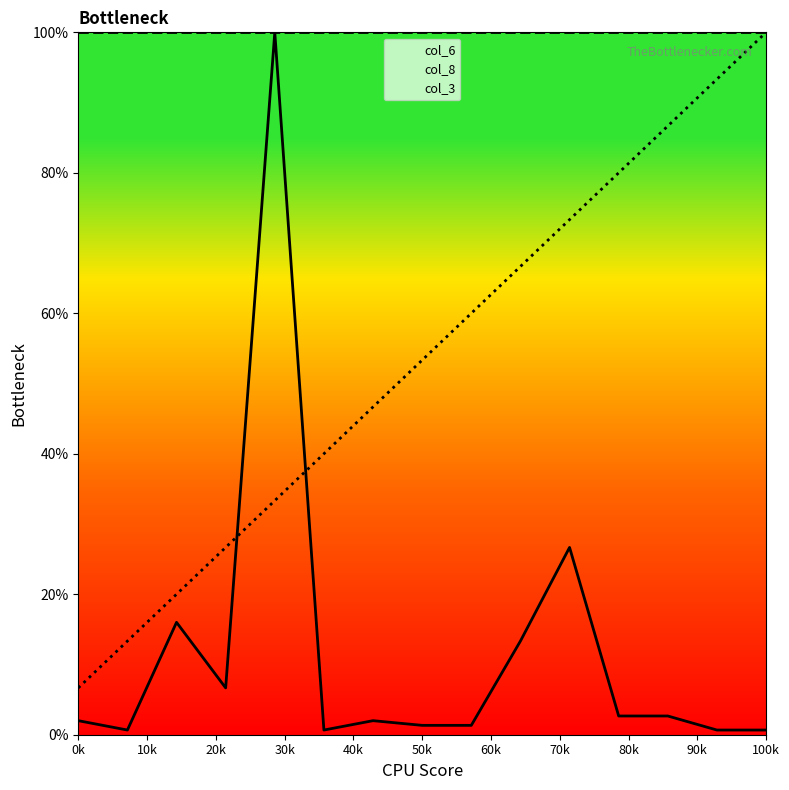

Does the chart display data point markers on the line(s)?

No